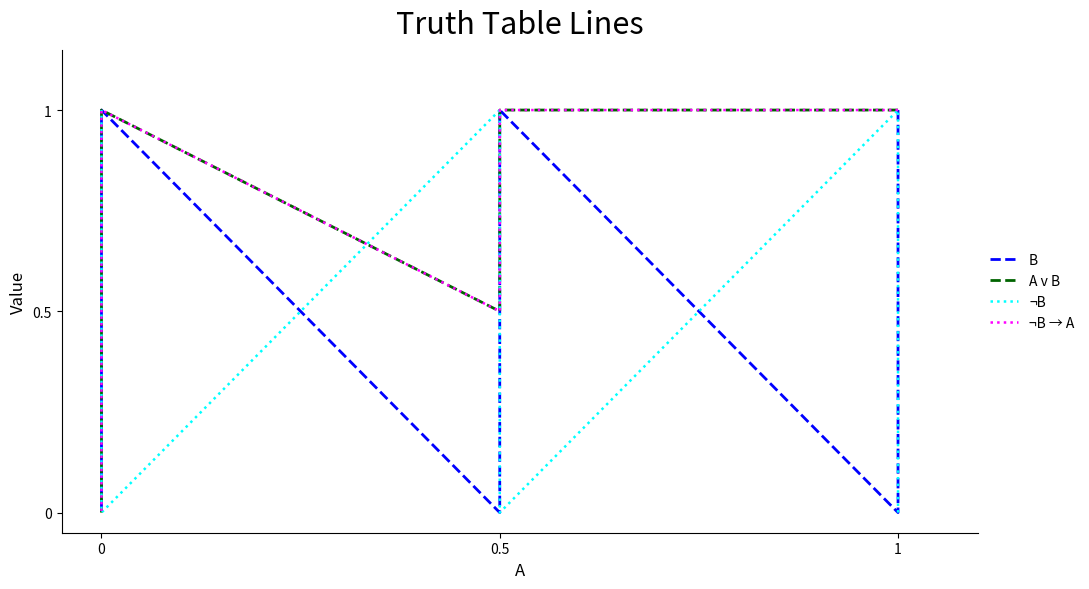

In B, how many points are lower than both neighbors (excluding endpoints)?

2